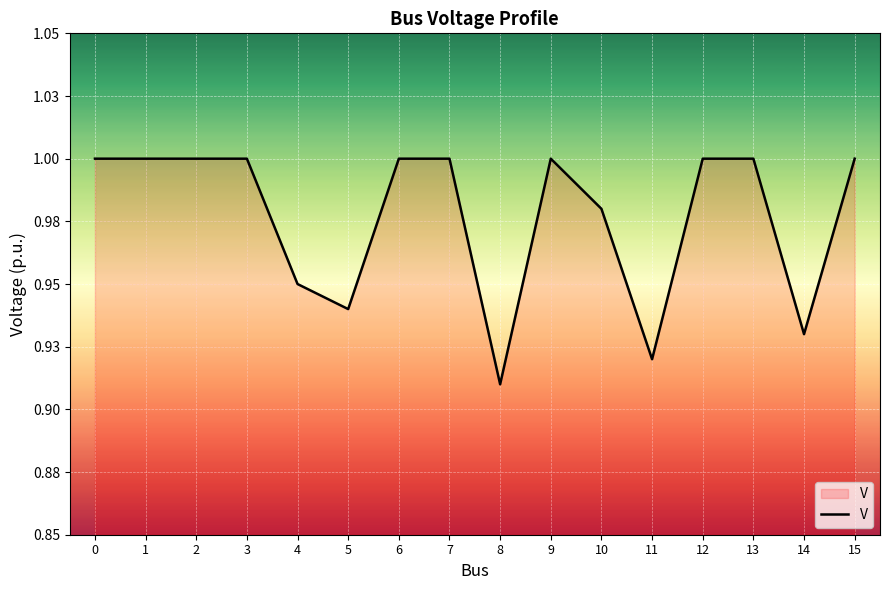

Does the chart display data point markers on the line(s)?

No